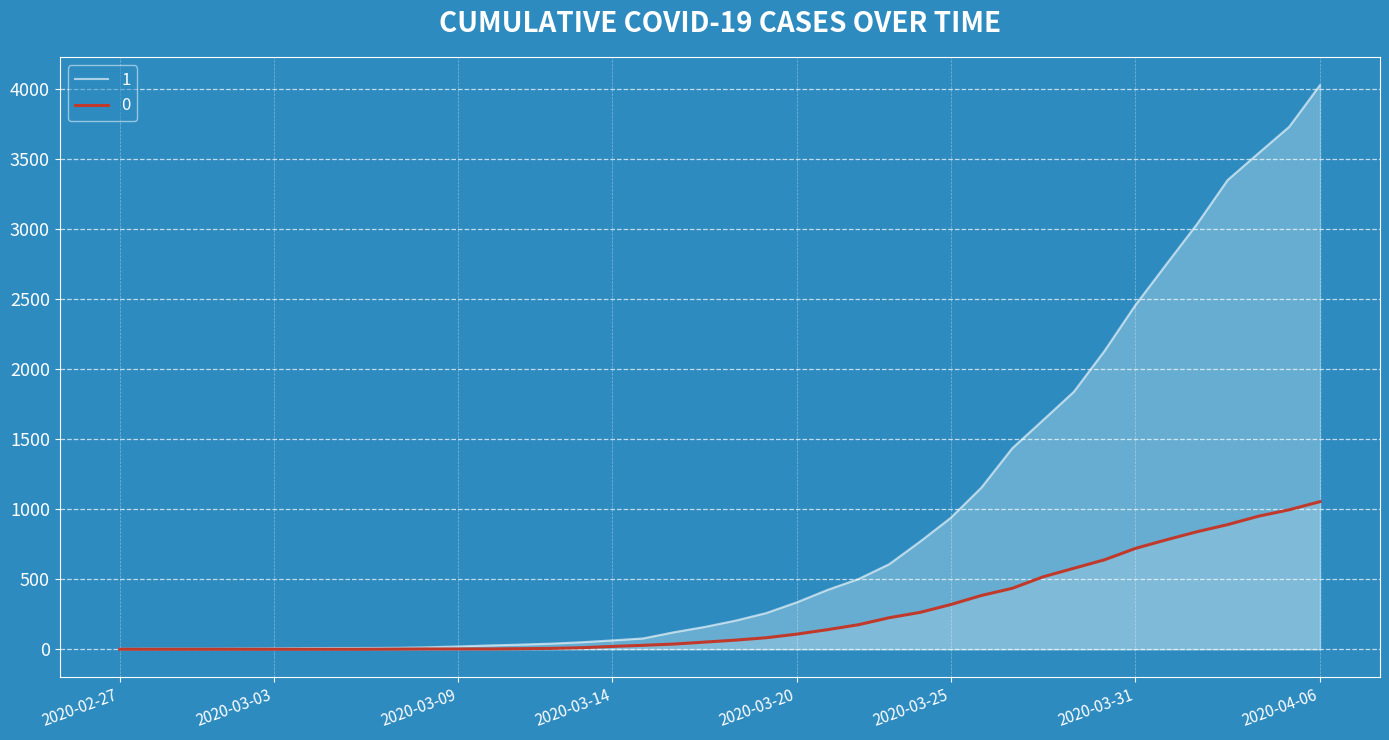

What is the difference between the highest and lowest values at 2020-03-27?

1000